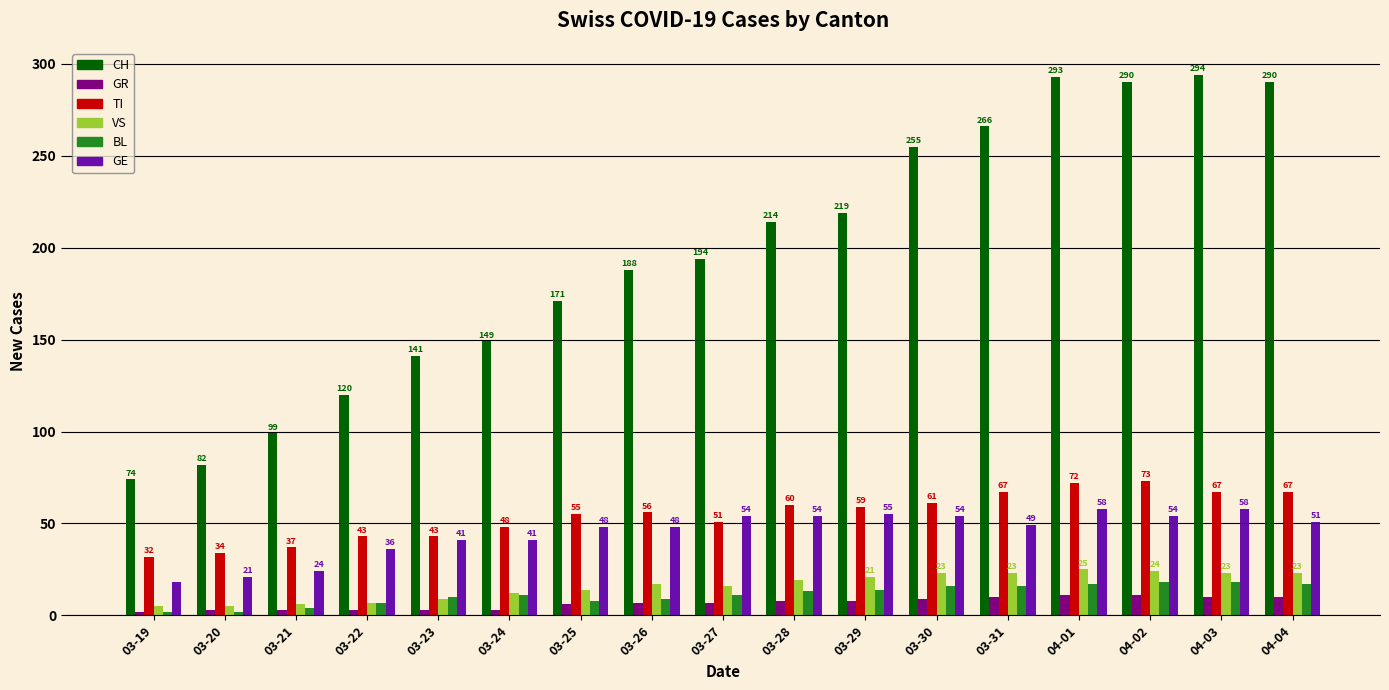

What is the sum of all GR values?

114